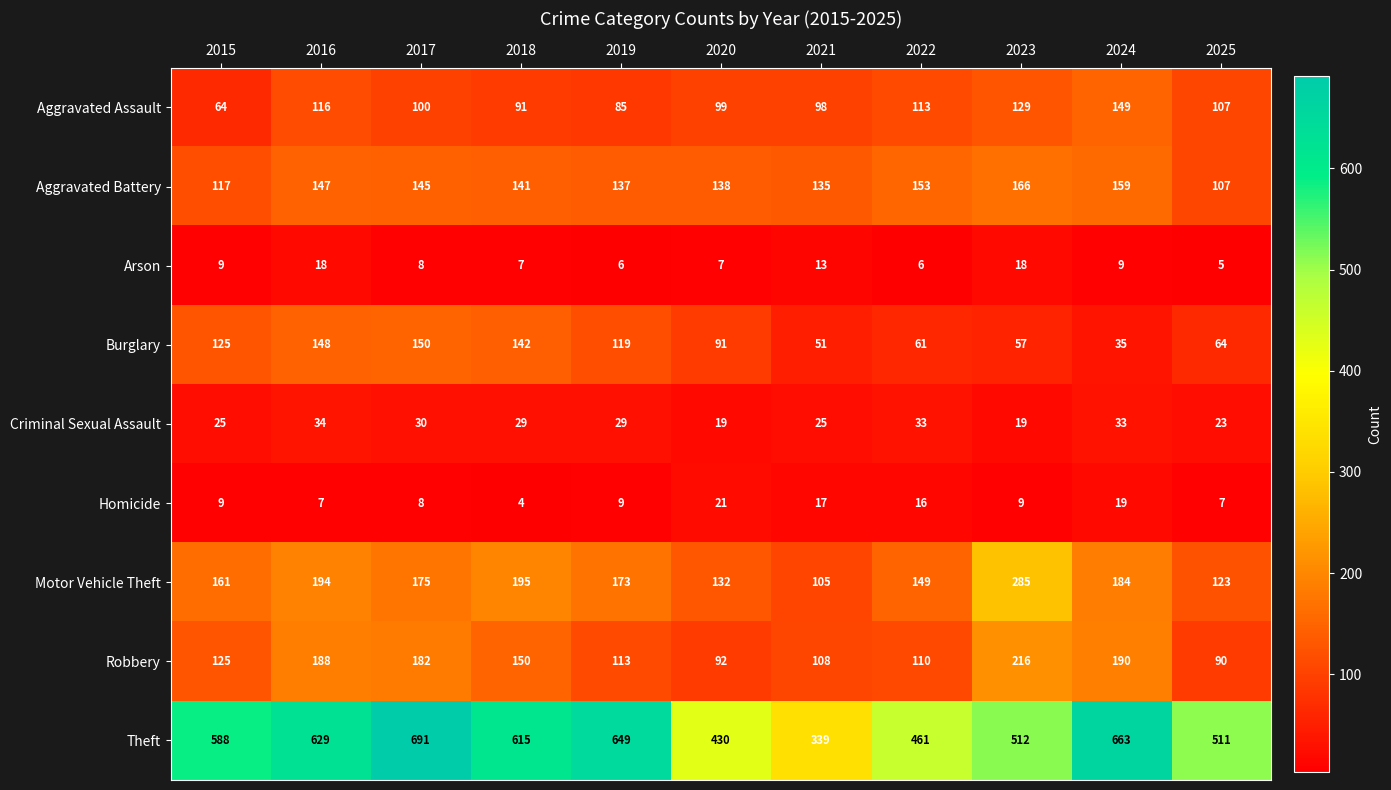

Where does the Arson series first go above 8?

2015